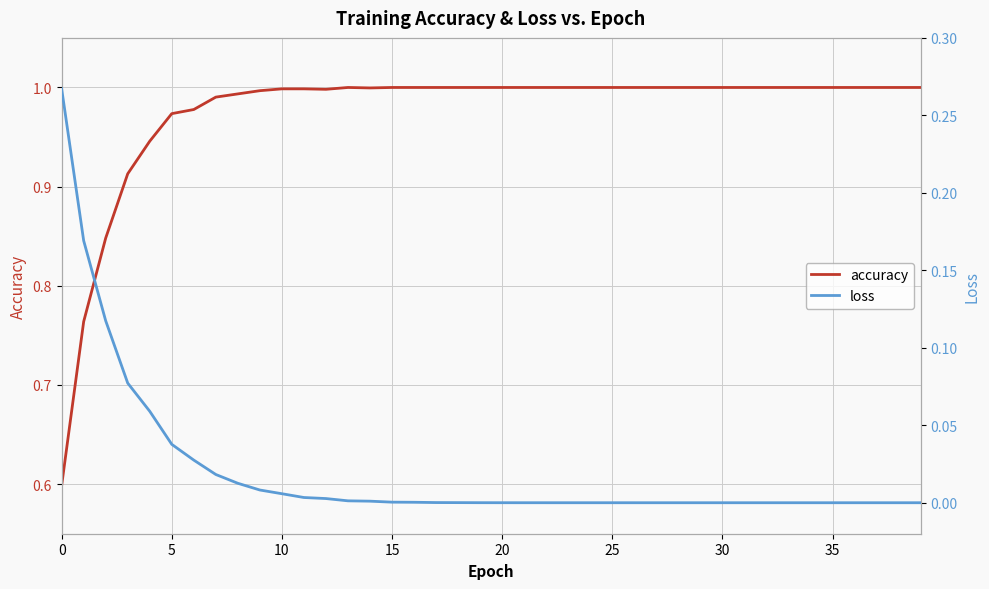

Is the value of loss at 30 greater than the value of accuracy at 11?

No